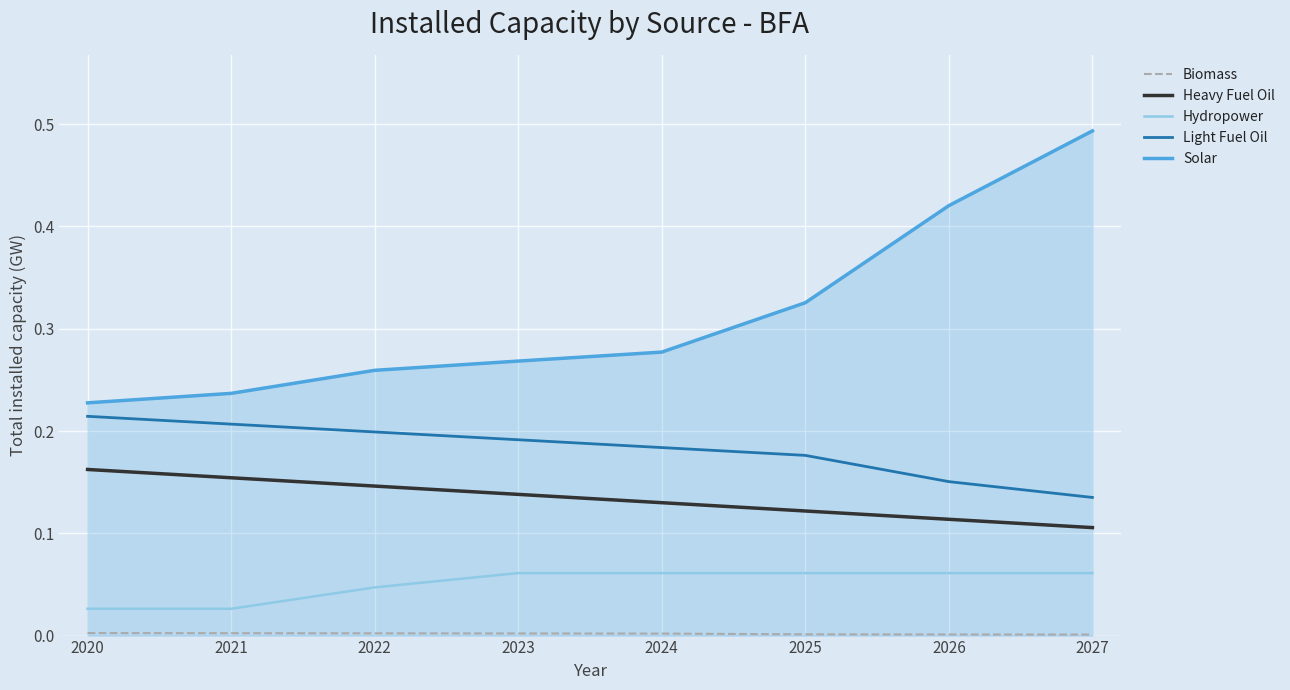

True or false: Solar has a value of 0.2 at 2026.

False